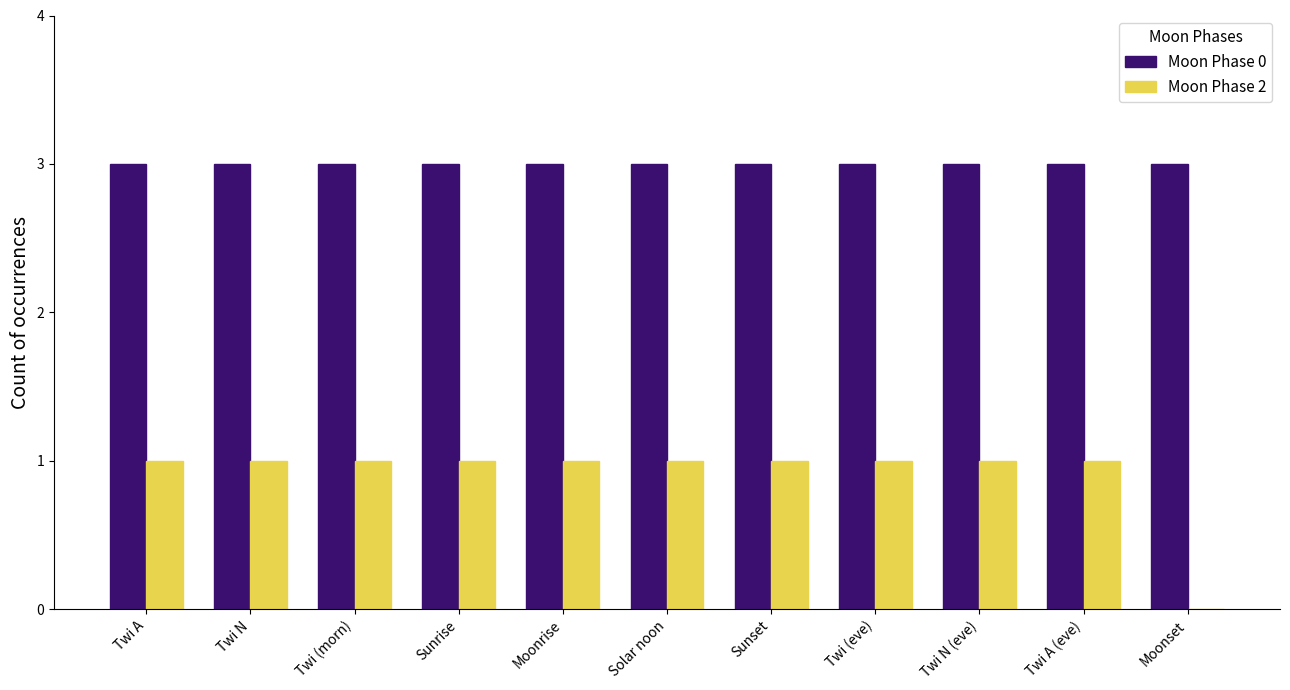

Which series changed the most between Sunrise and Moonset?

Moon Phase 2